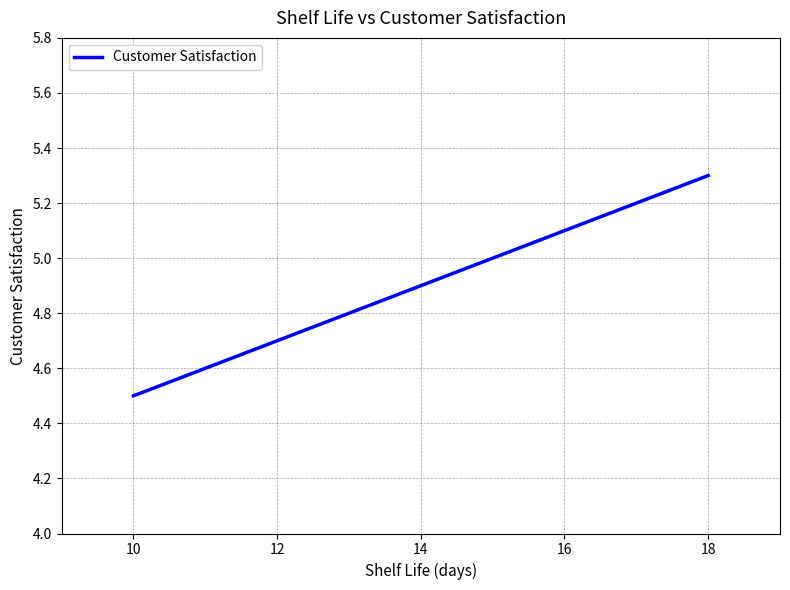

What is the minimum value shown in the chart?

4.5